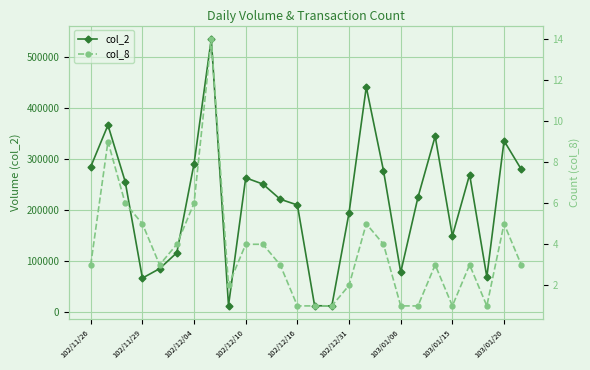

At which category does col_2 reach its first local valley?

102/11/29